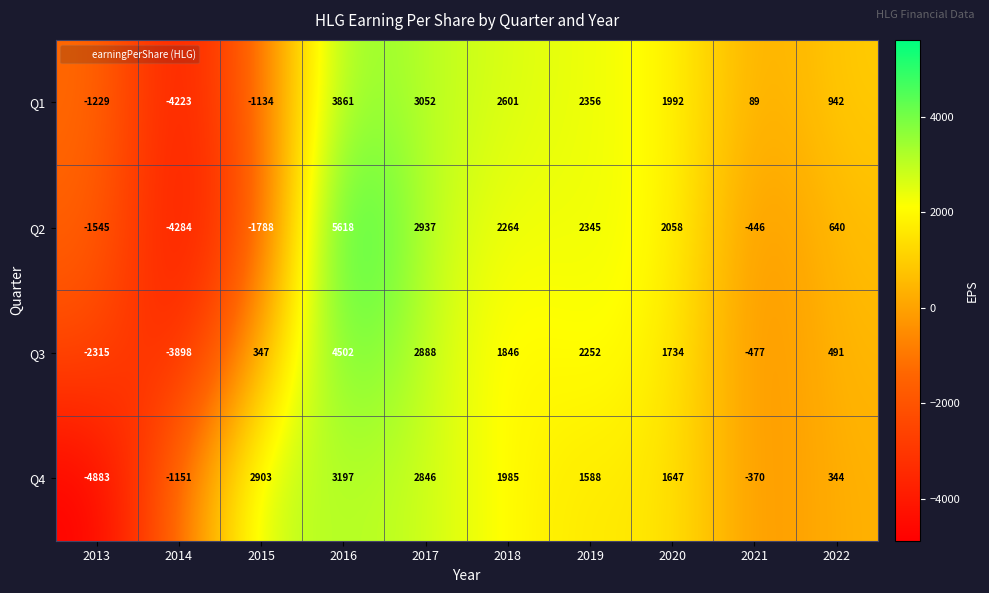

What is the sum of all Q1 values?

8307